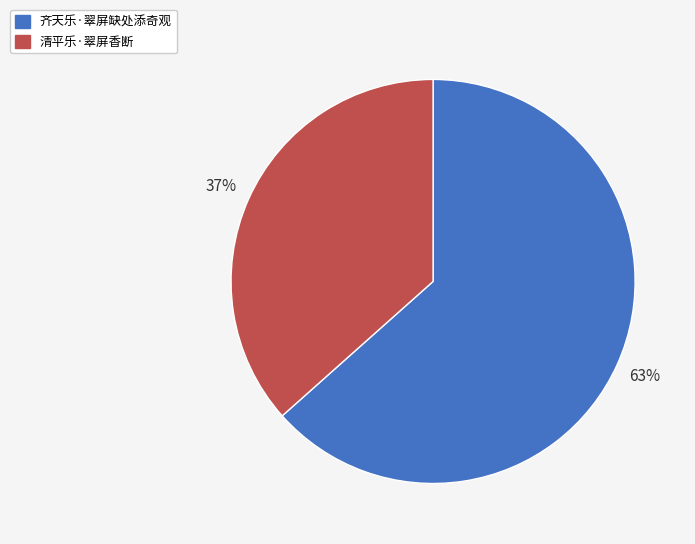

To the nearest percent, what portion does 清平乐·翠屏香断 represent?

37%